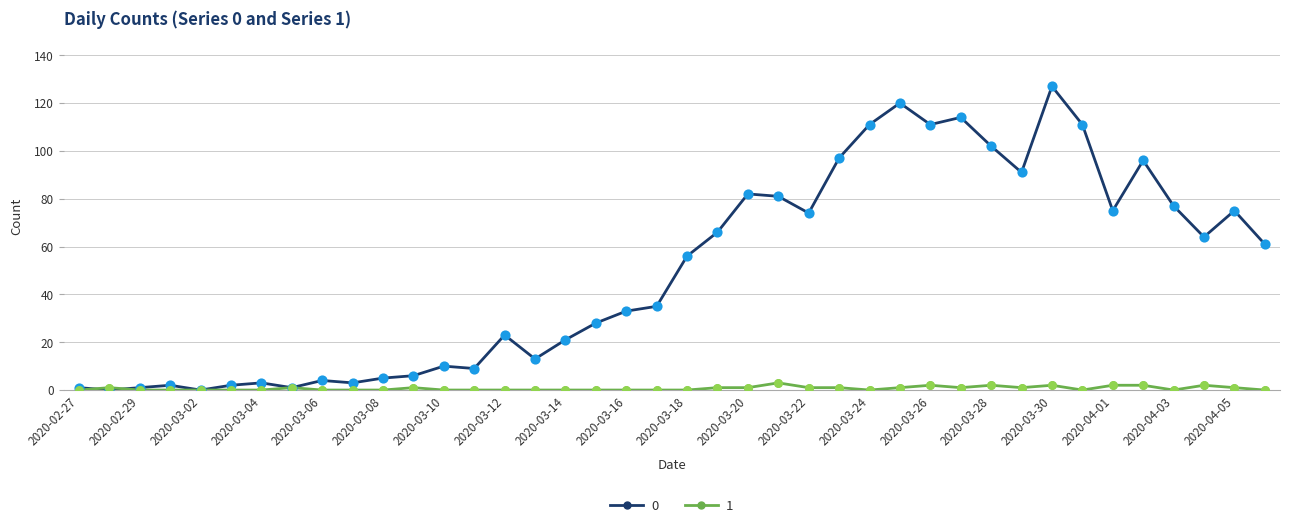

At how many categories does at least one series exceed 100?

7